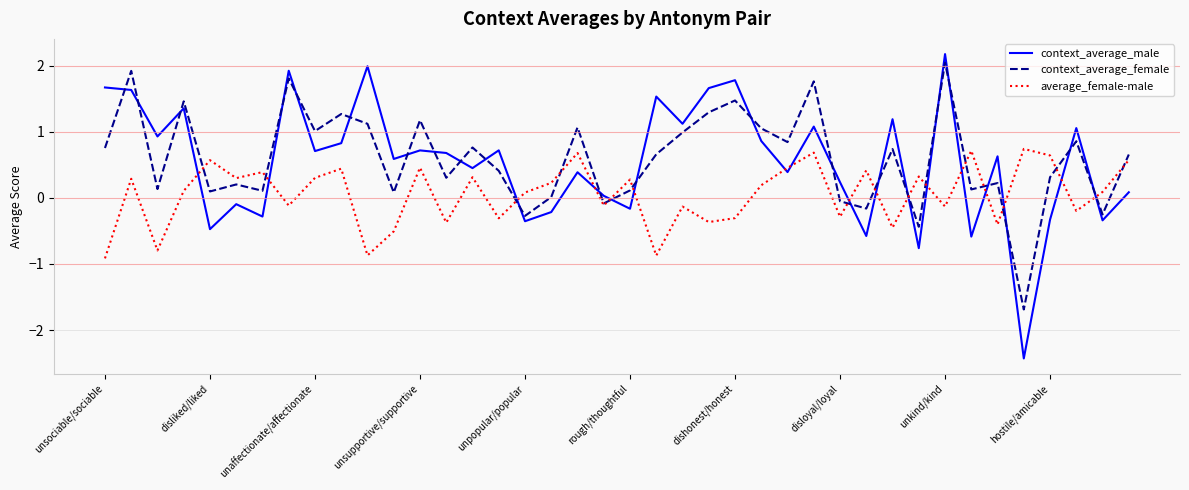

True or false: average_female-male and context_average_male intersect in this chart.

True